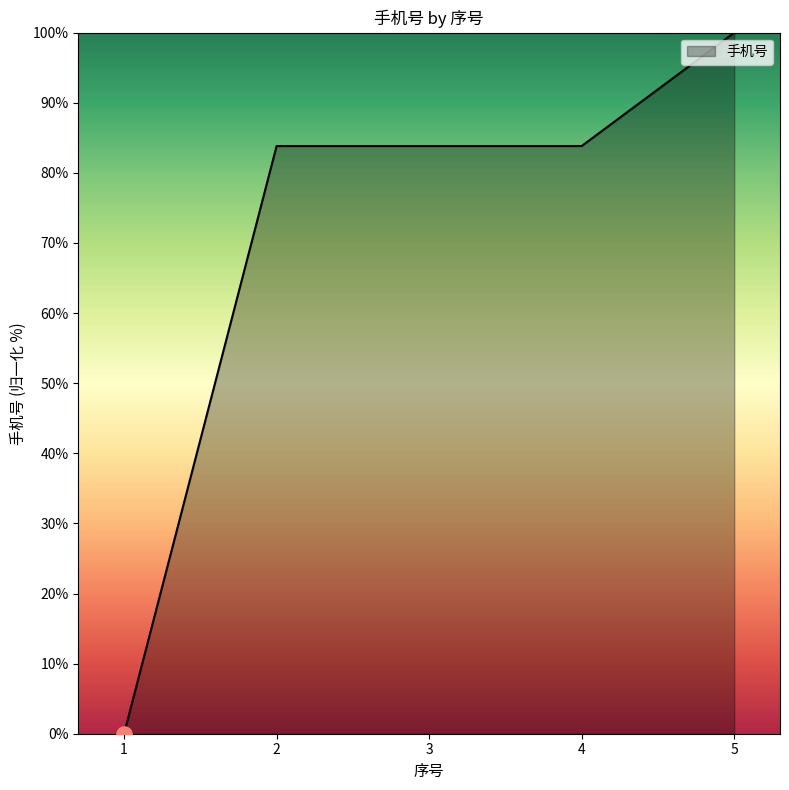

Approximately how many times larger is the value at 4 compared to 5?

0.8